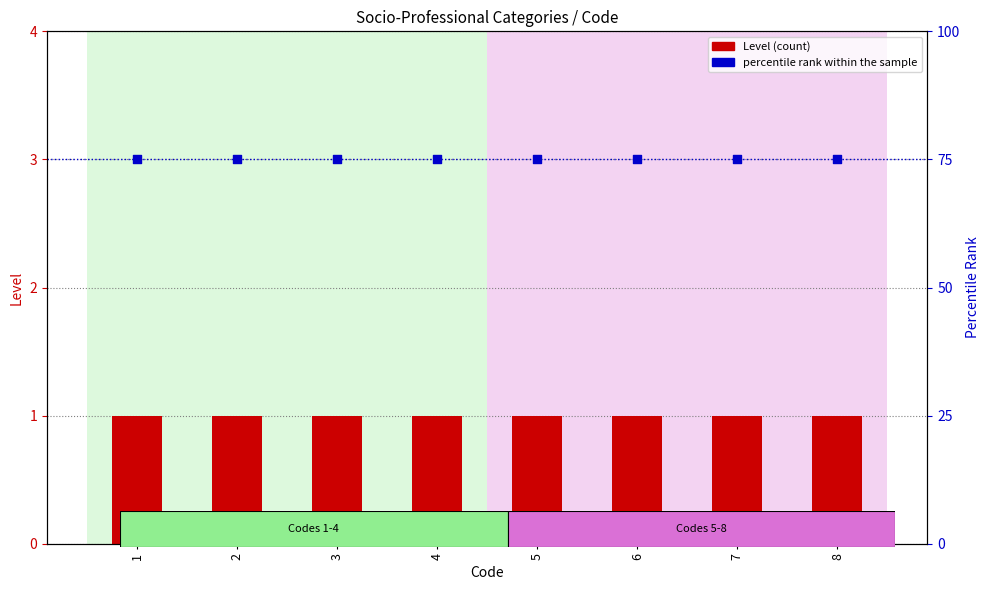

At which category is the sum across all series the highest?

1